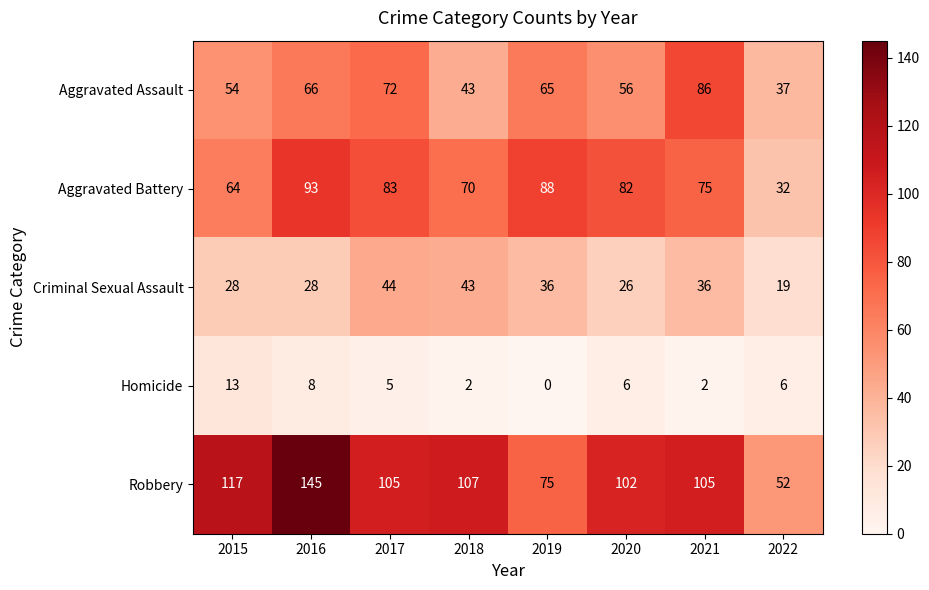

Rank the series by their maximum value, from lowest to highest.

Homicide, Criminal Sexual Assault, Aggravated Assault, Aggravated Battery, Robbery